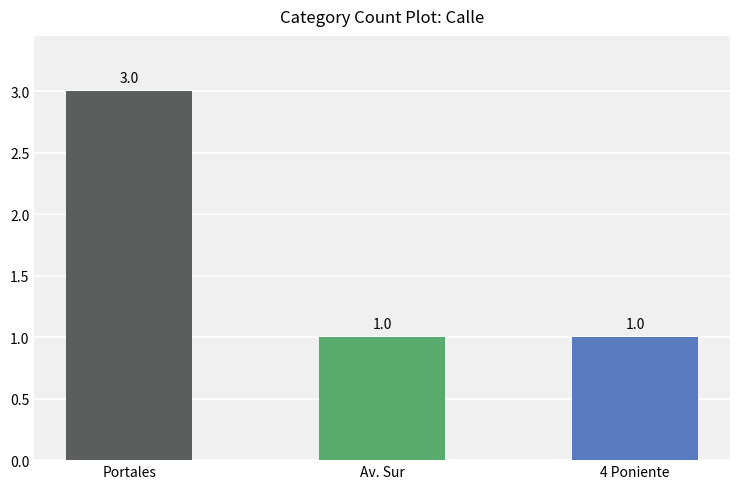

The chart shows a value of 0 at 4 Poniente. True or false?

False